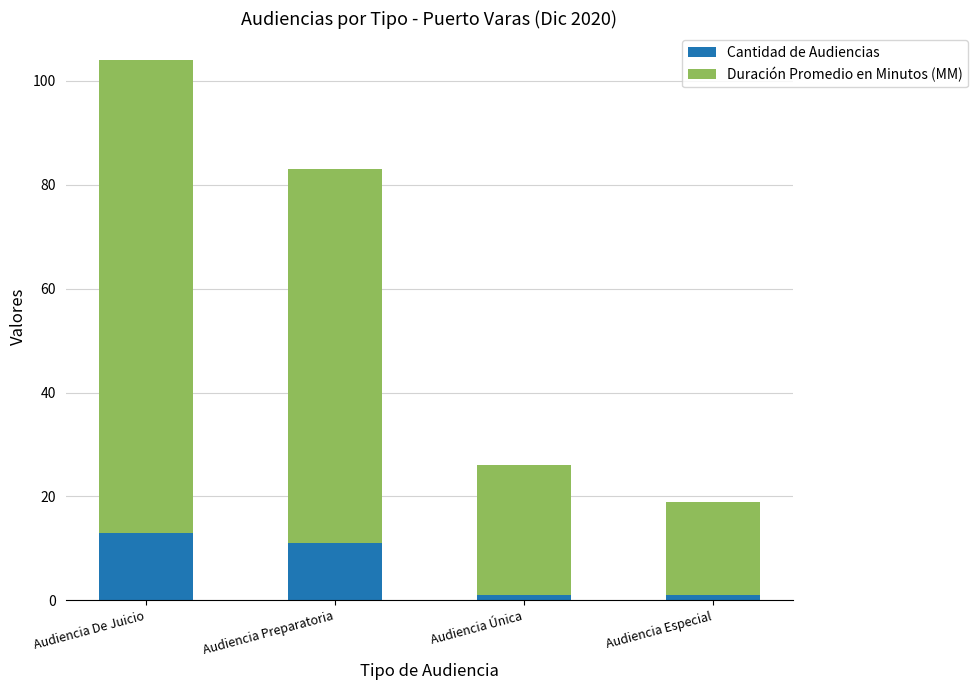

What is the difference between the maximum and minimum values in the Cantidad de Audiencias series?

12